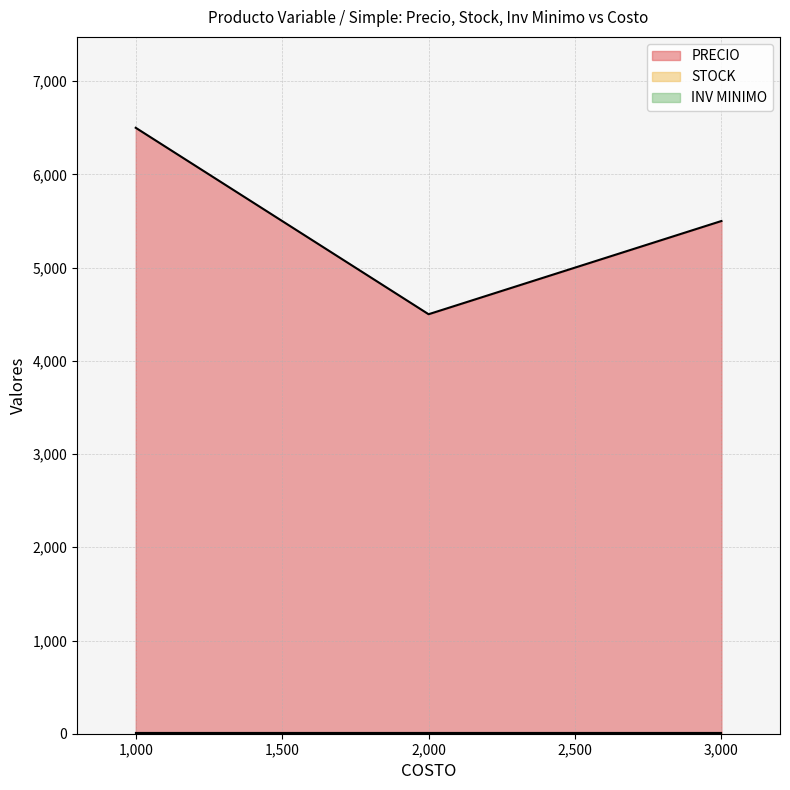

Which series has the widest spread of values?

PRECIO